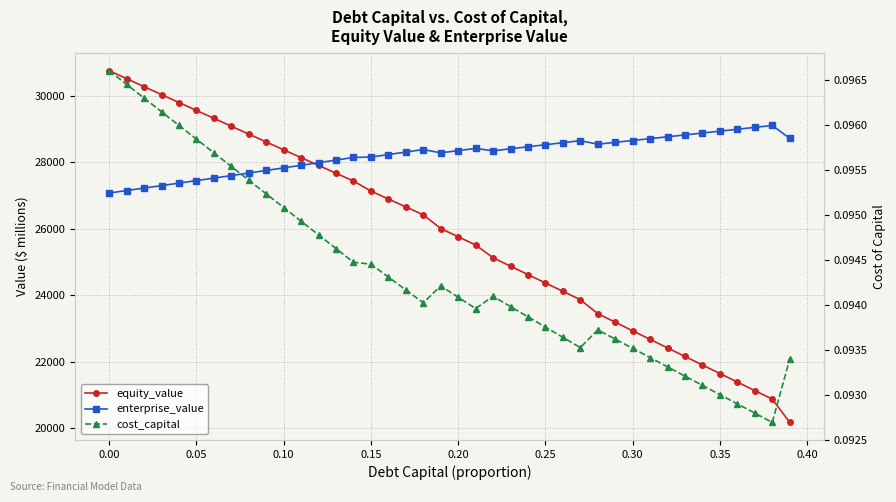

How many distinct data groups are displayed?

3